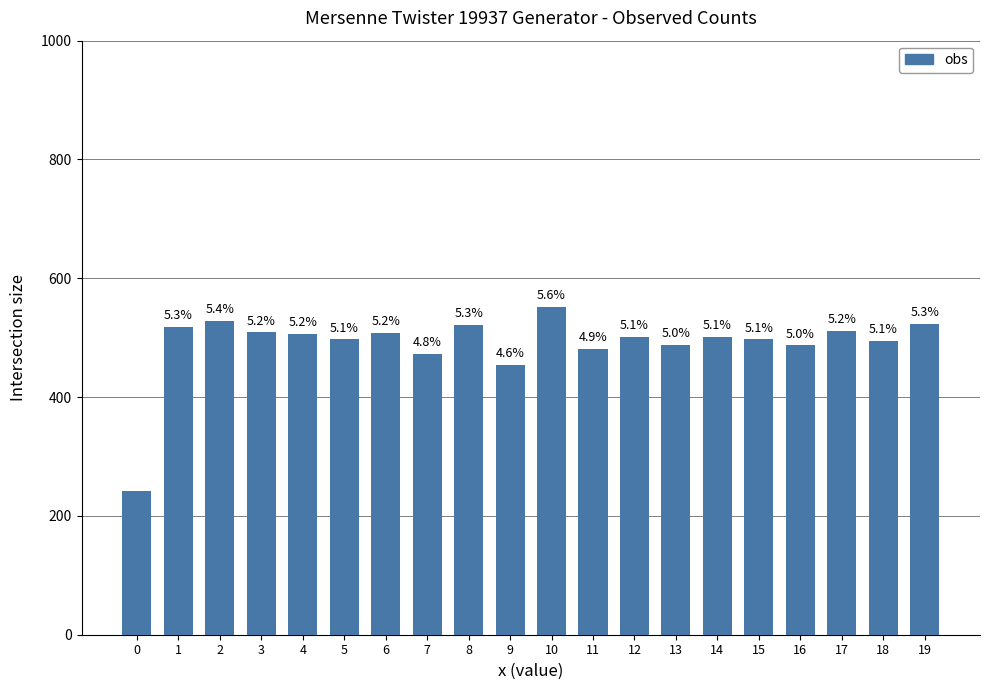

Are the bars horizontal?

No